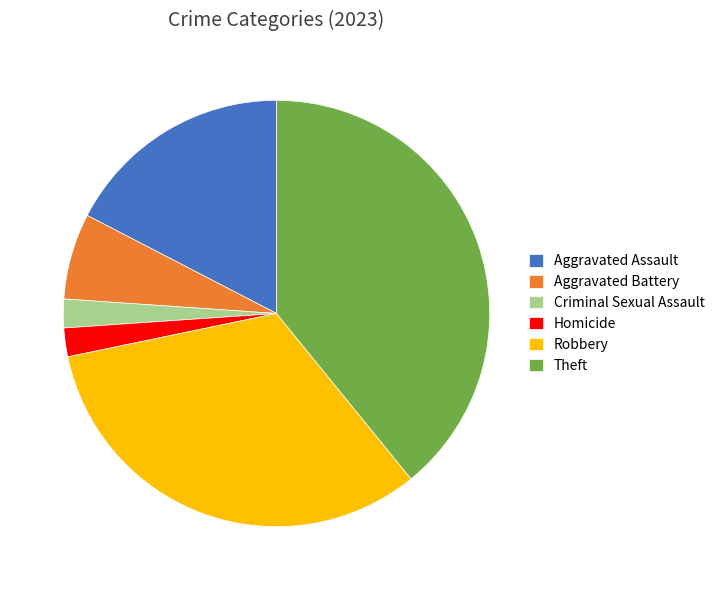

Does any single category account for the majority?

No